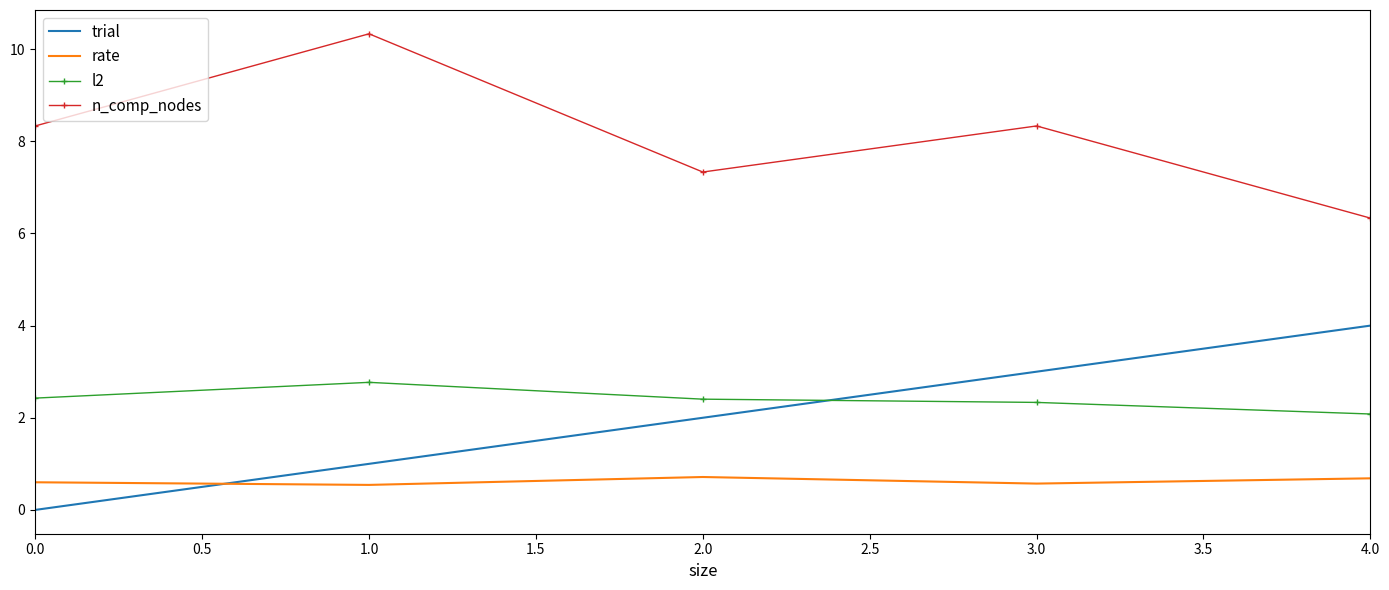

Which series changed the most between 1.0 and 4.0?

n_comp_nodes